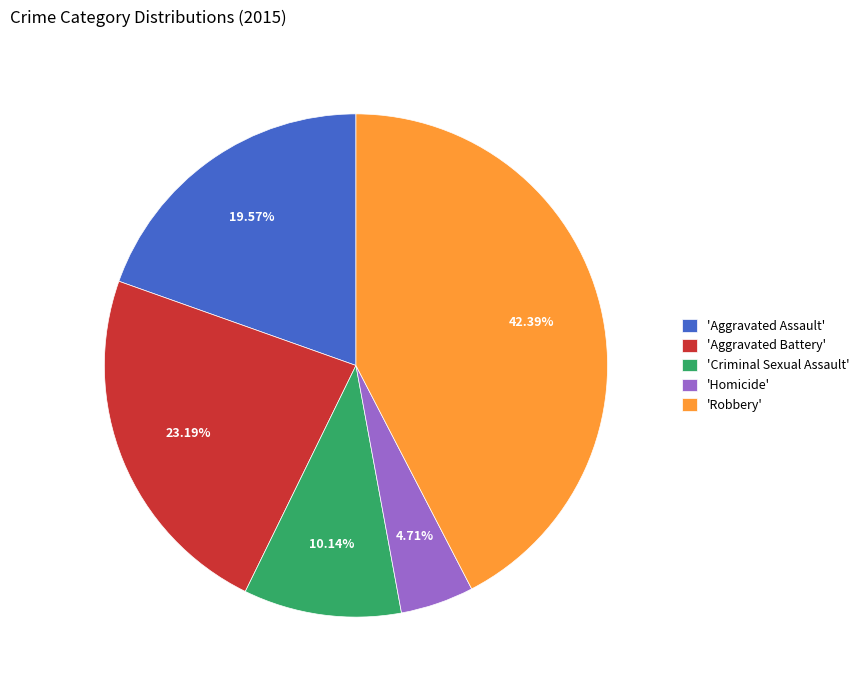

To the nearest percent, what is the difference between the largest and smallest slice percentages?

38%